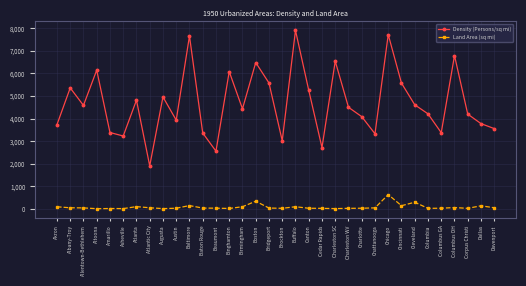

What is the difference between the highest and lowest values at Cincinnati?

5420.6